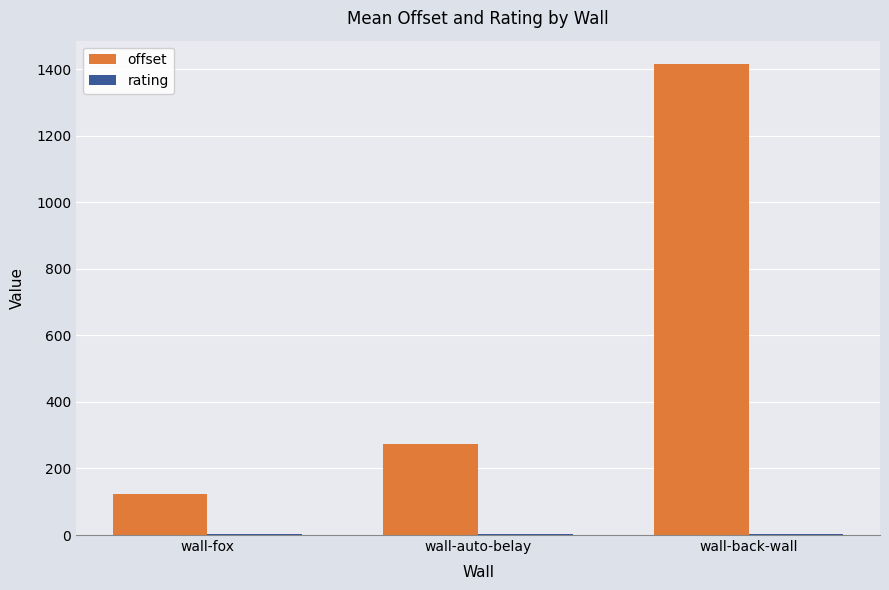

What is the sum of the offset values at wall-fox and wall-auto-belay?

395.6